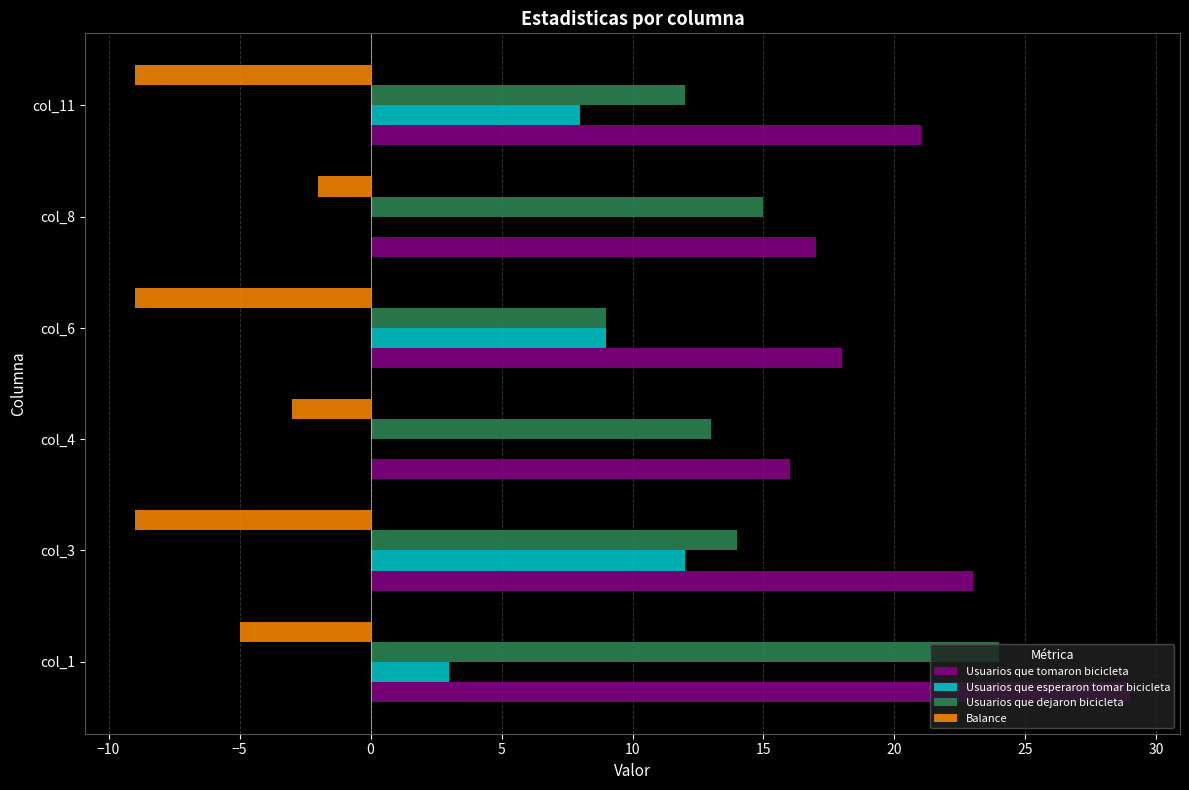

Read the Balance value at col_4.

-3